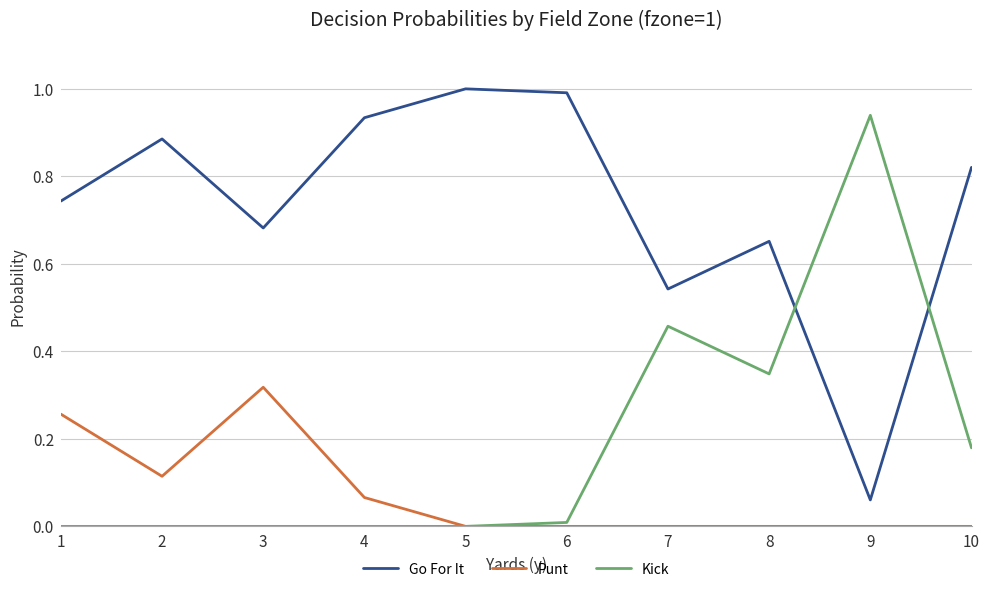

What is the total value across all series at 2?

1.0